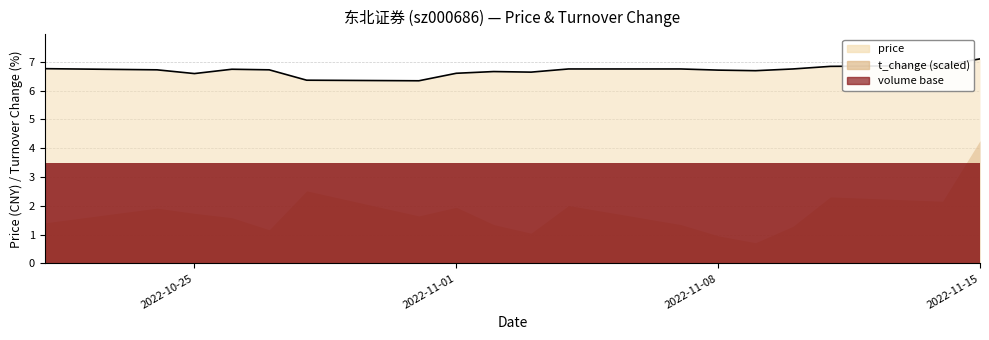

Is it true that the value at 2022-10-21 is 6.8?

True